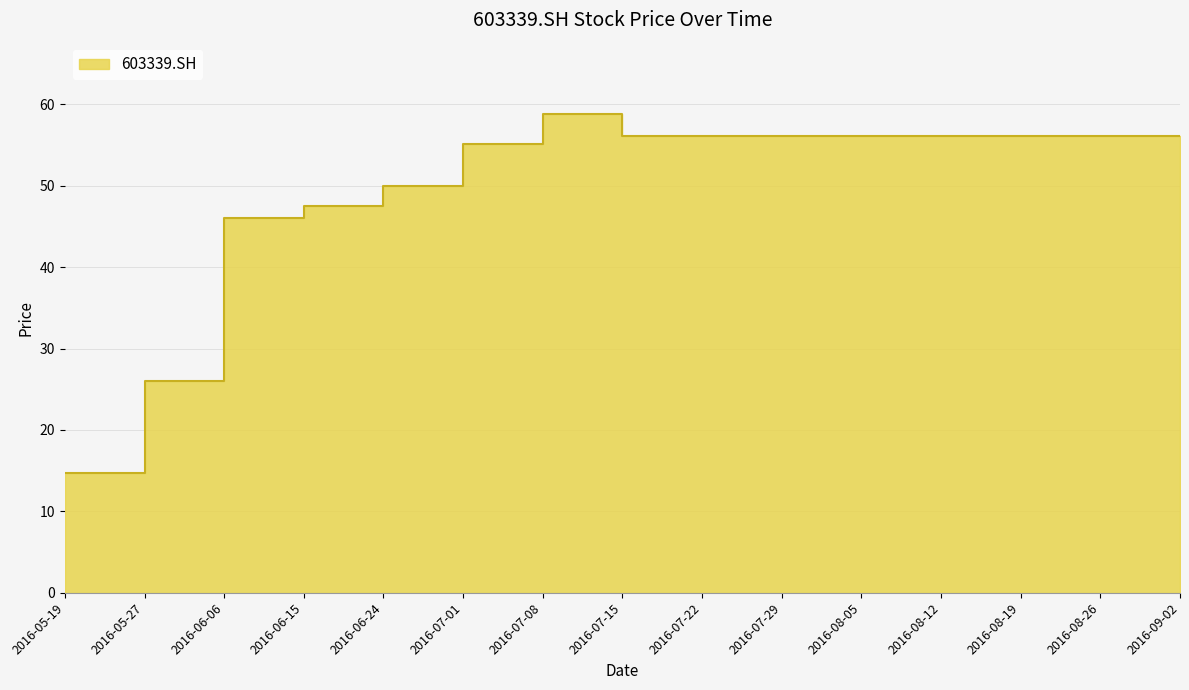

True or false: the data shows 56.2 at 2016-08-26.

True